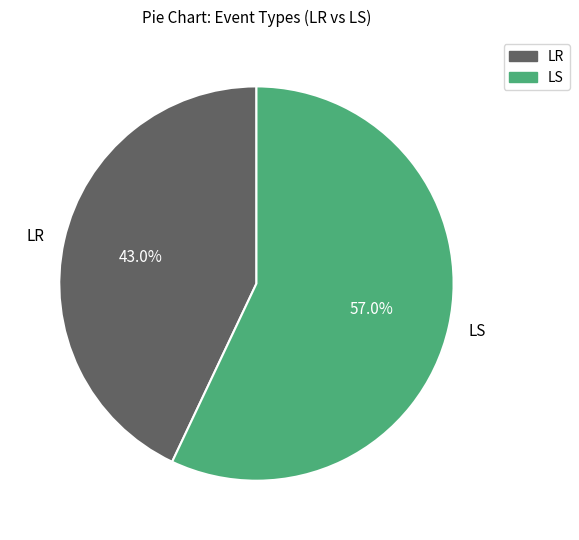

What is the smallest slice in the pie chart?

LR